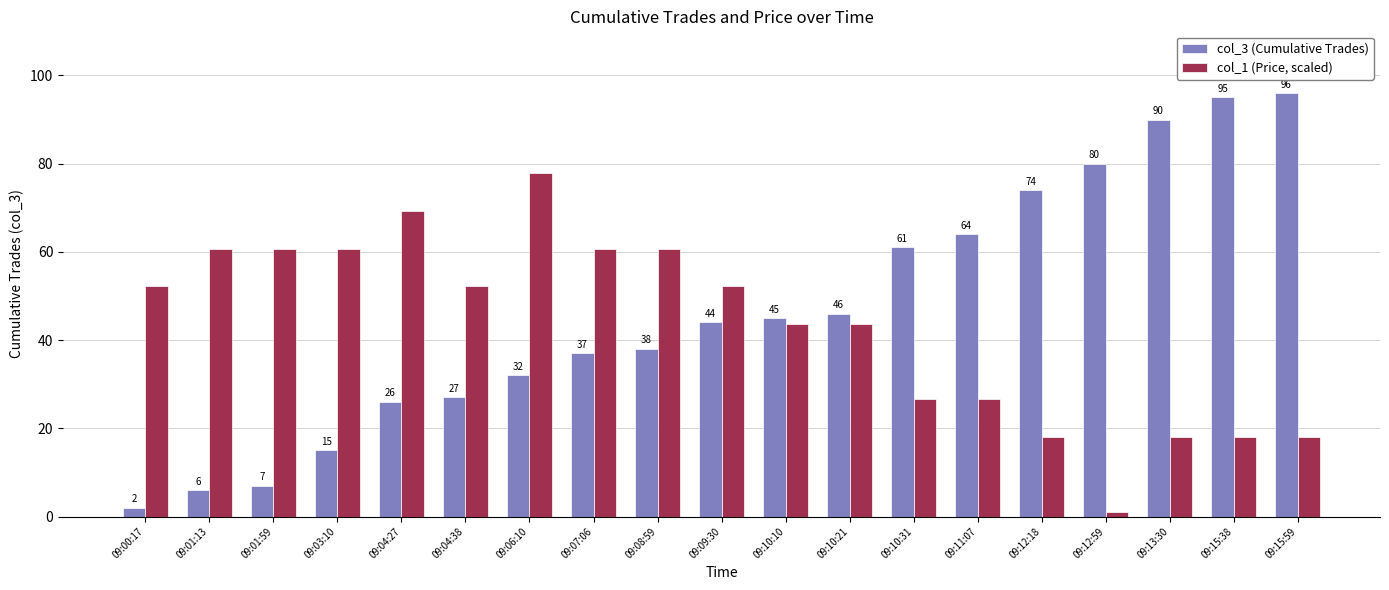

What is the label of the 17th bar from the left?

09:13:30